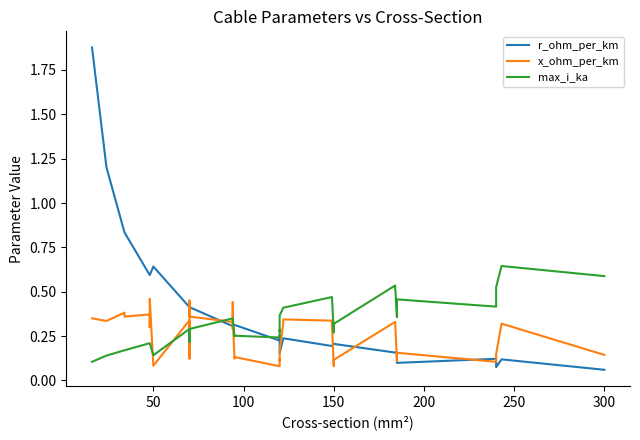

What is the average value of the x_ohm_per_km series?

0.2